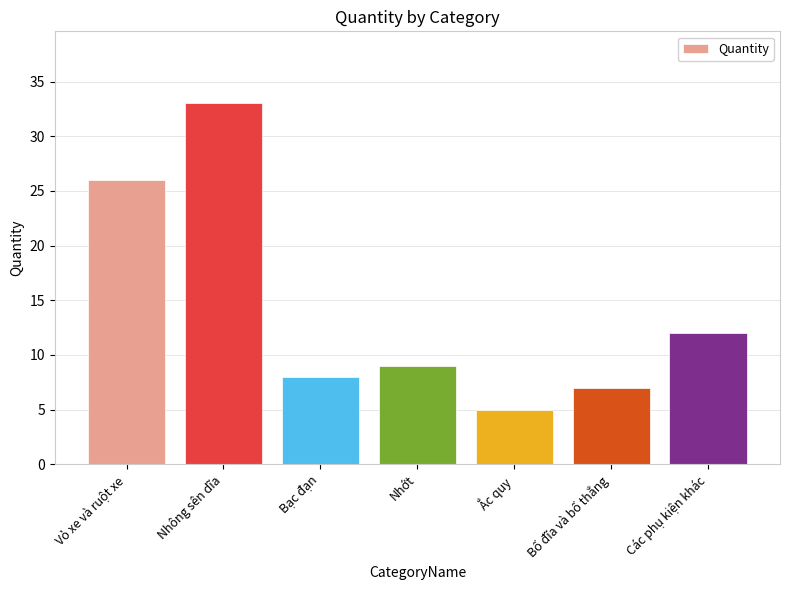

What is the value of the 3rd bar from the left?

8